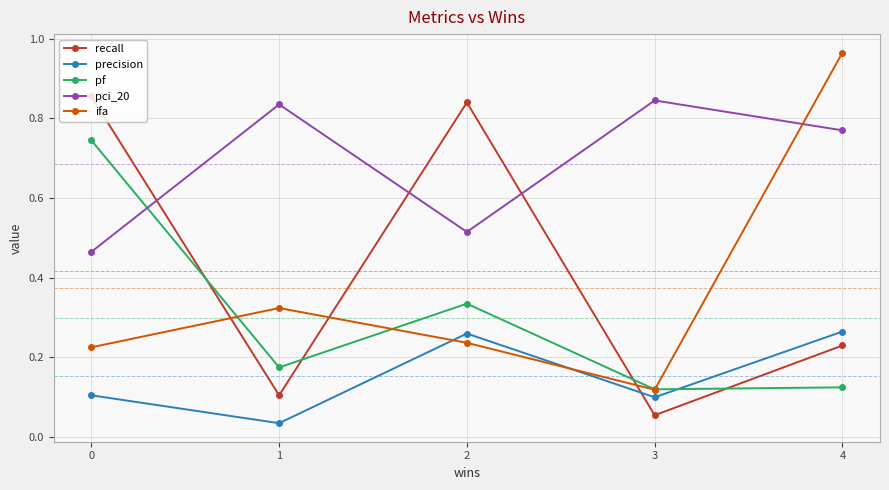

How many intersections are there between pci_20 and pf?

1